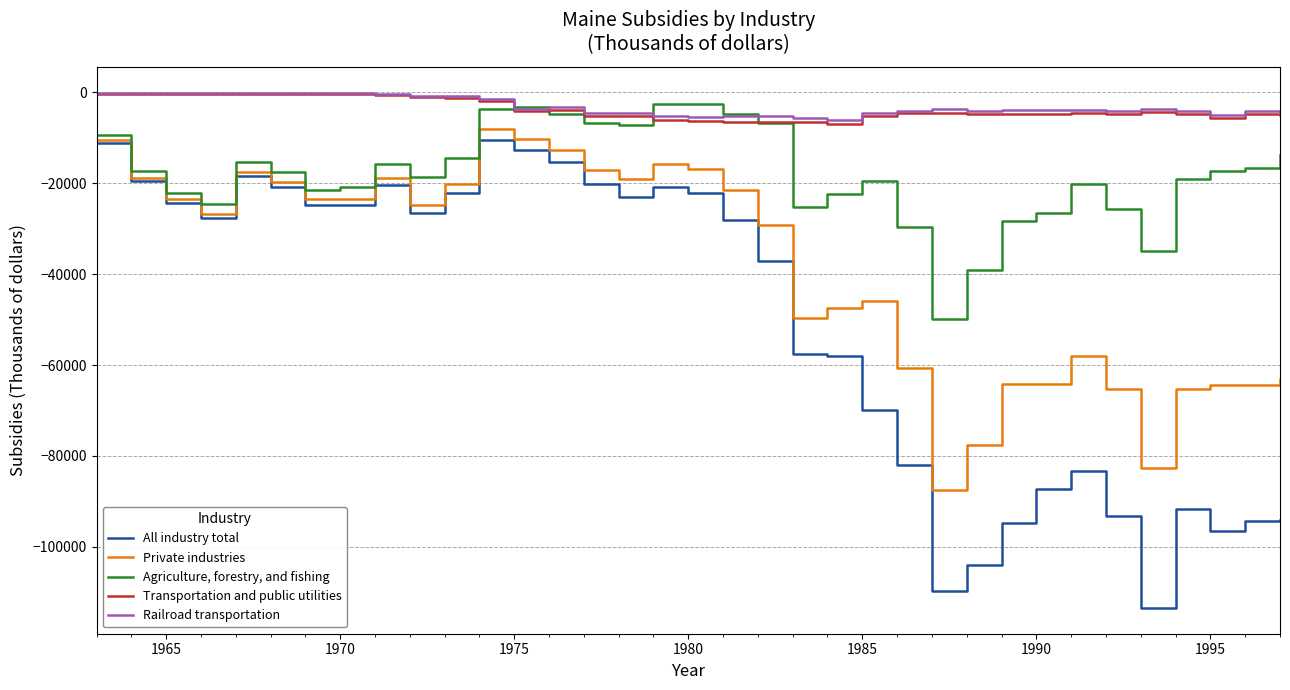

What is the minimum value for All industry total?

-113444